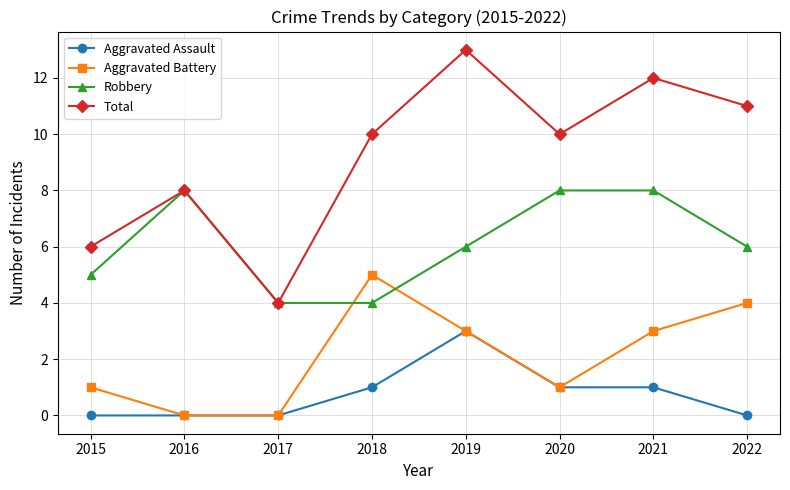

How many lines are shown in the chart?

4